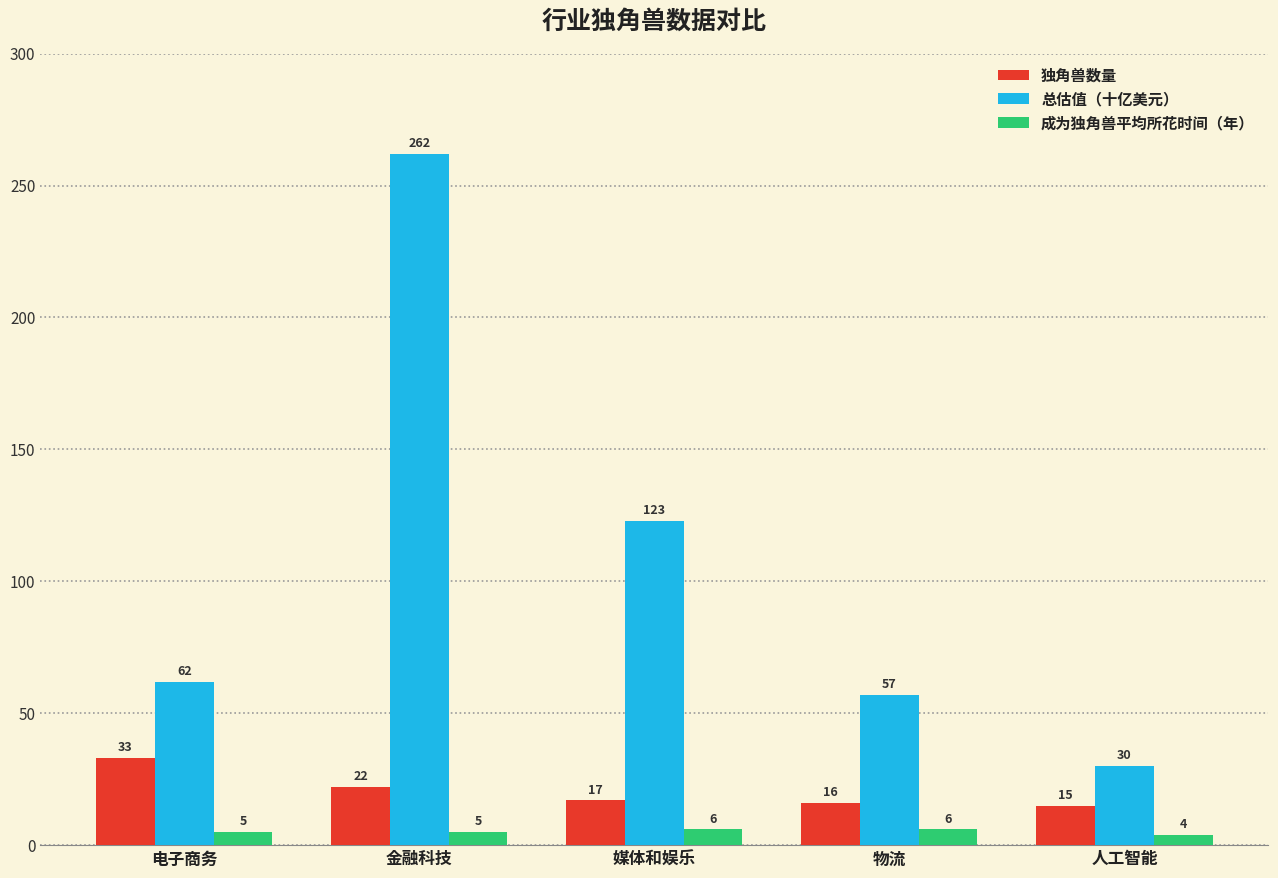

How many data points in 总估值（十亿美元） are less than 62?

2